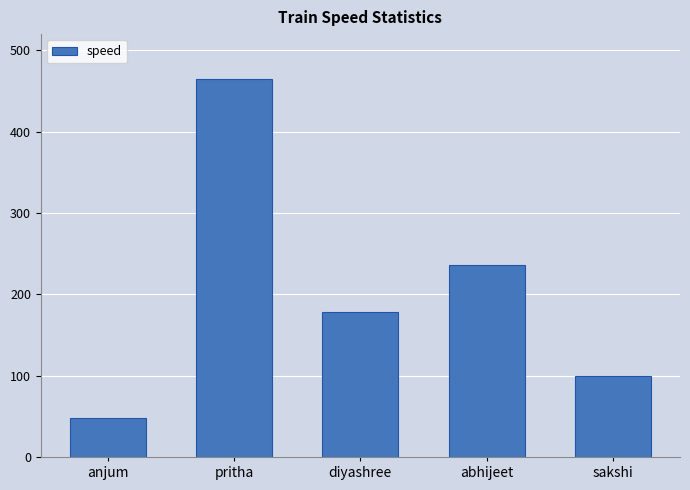

What is the difference between the second highest and second lowest values?

136